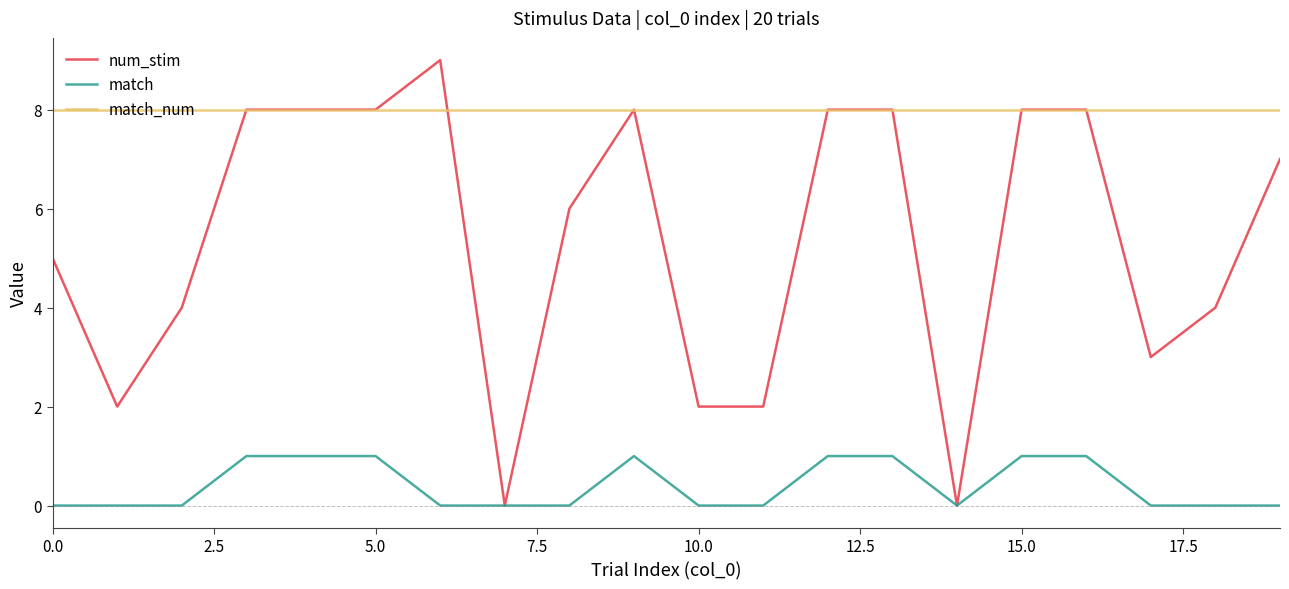

Does the chart display data point markers on the line(s)?

No